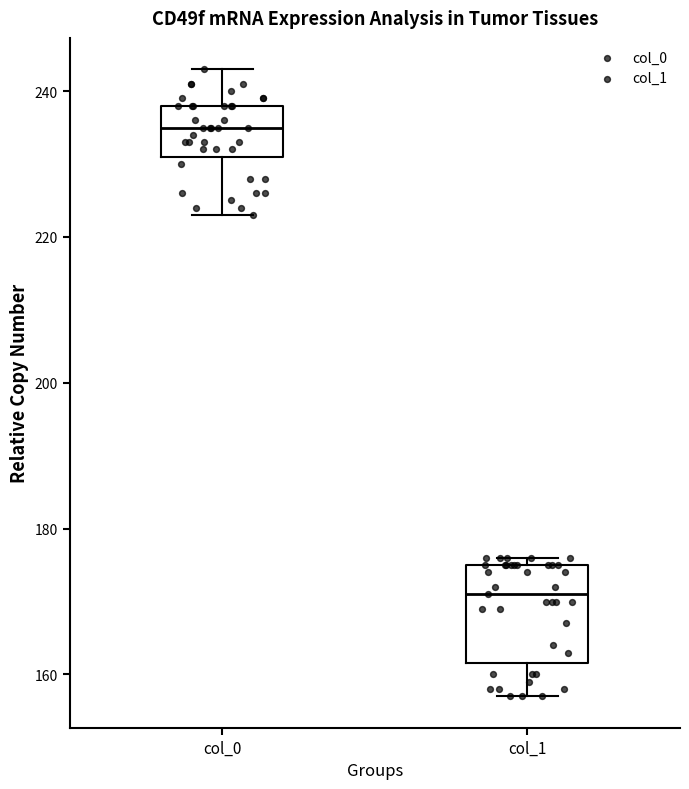

Which box is the tallest, from its lower edge to its upper edge?

col_1